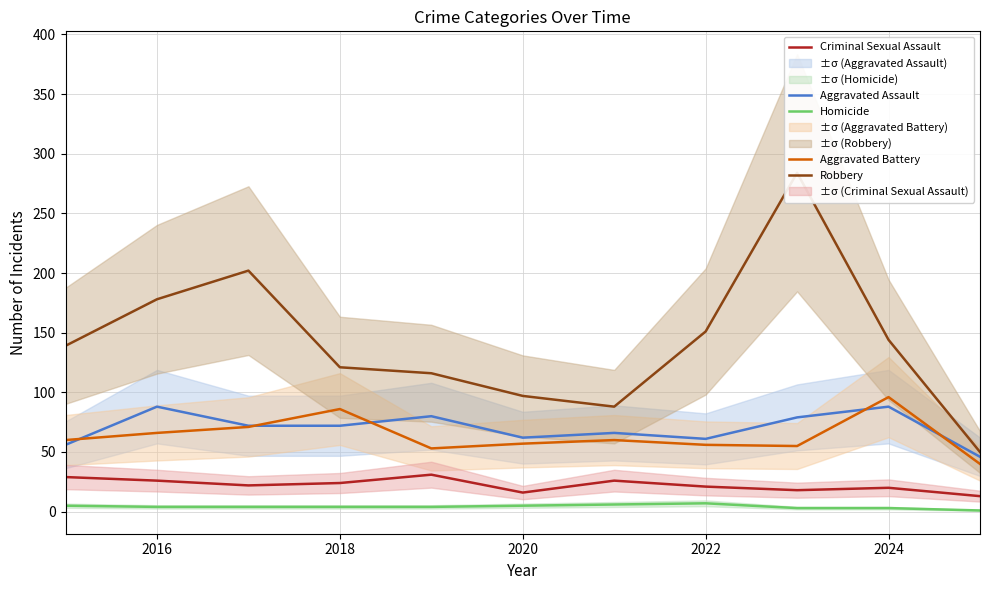

How many series are shown in this chart?

5